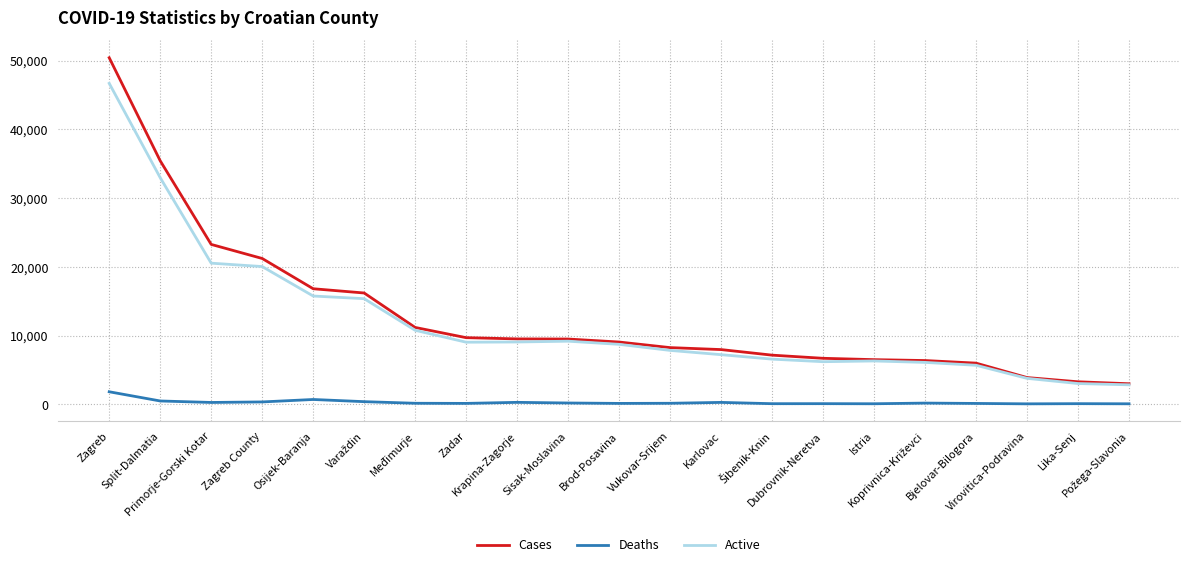

What is the sum of all Active values?

253957